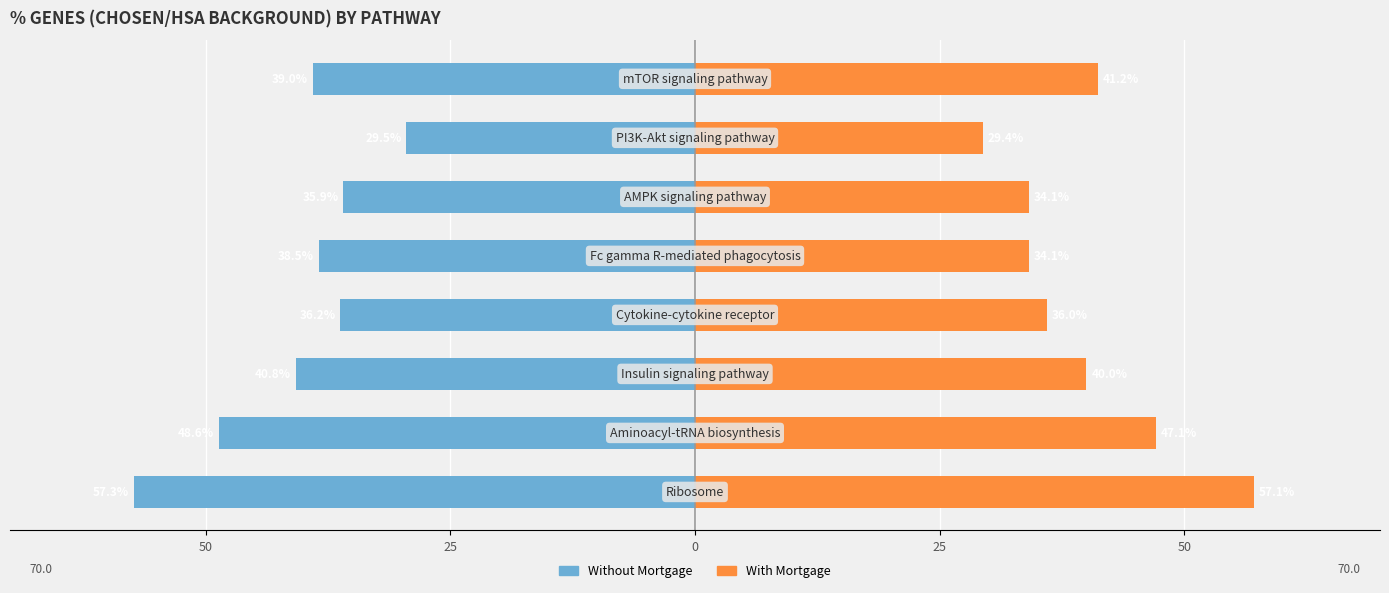

What is the highest value of the With Mortgage series?

57.1